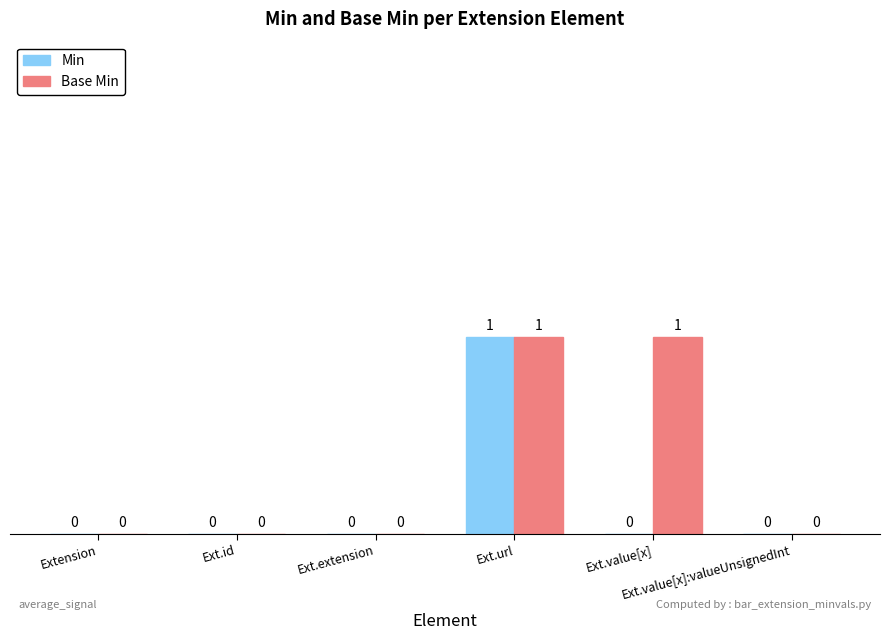

Are the bars horizontal?

No